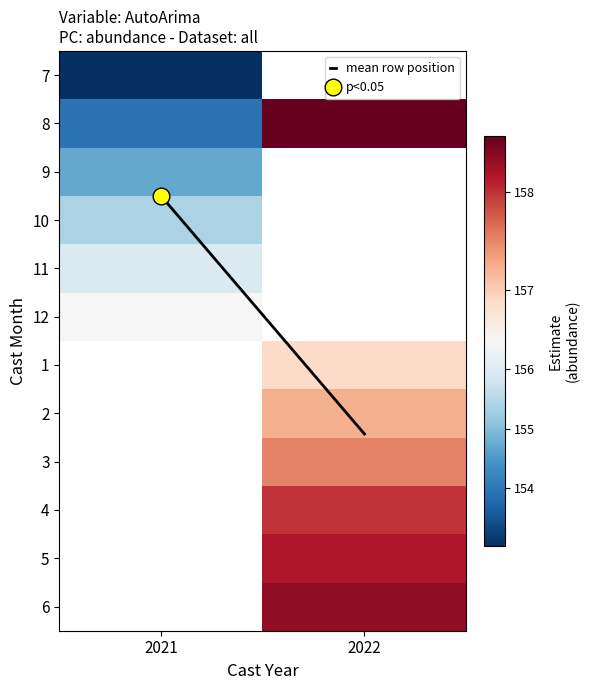

How many distinct data groups are displayed?

13